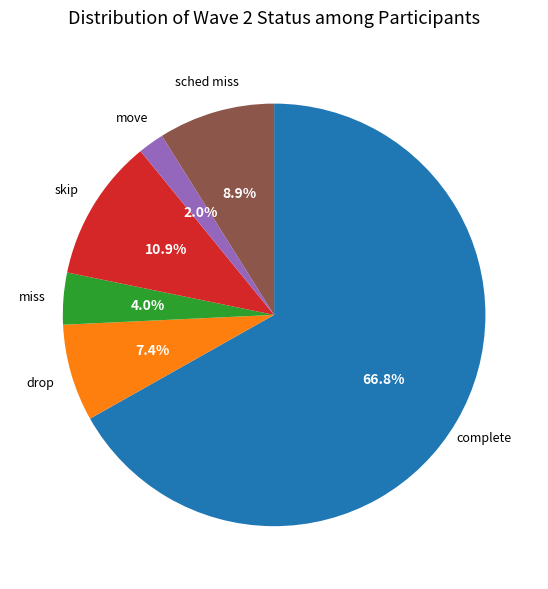

Does any single category account for the majority?

Yes